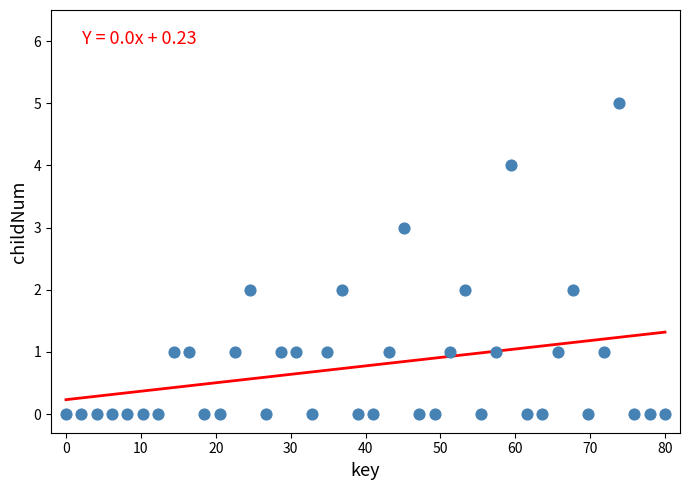

How many points are shown in the scatter plot?

40